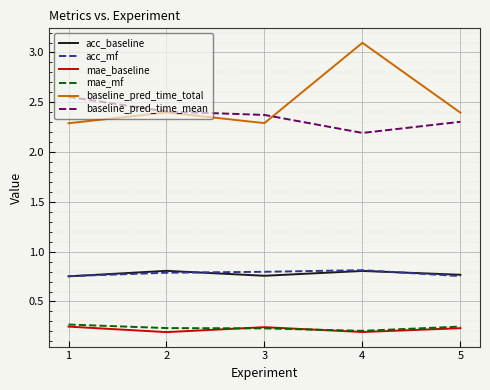

True or false: mae_mf has more than 2 interior local peaks.

False